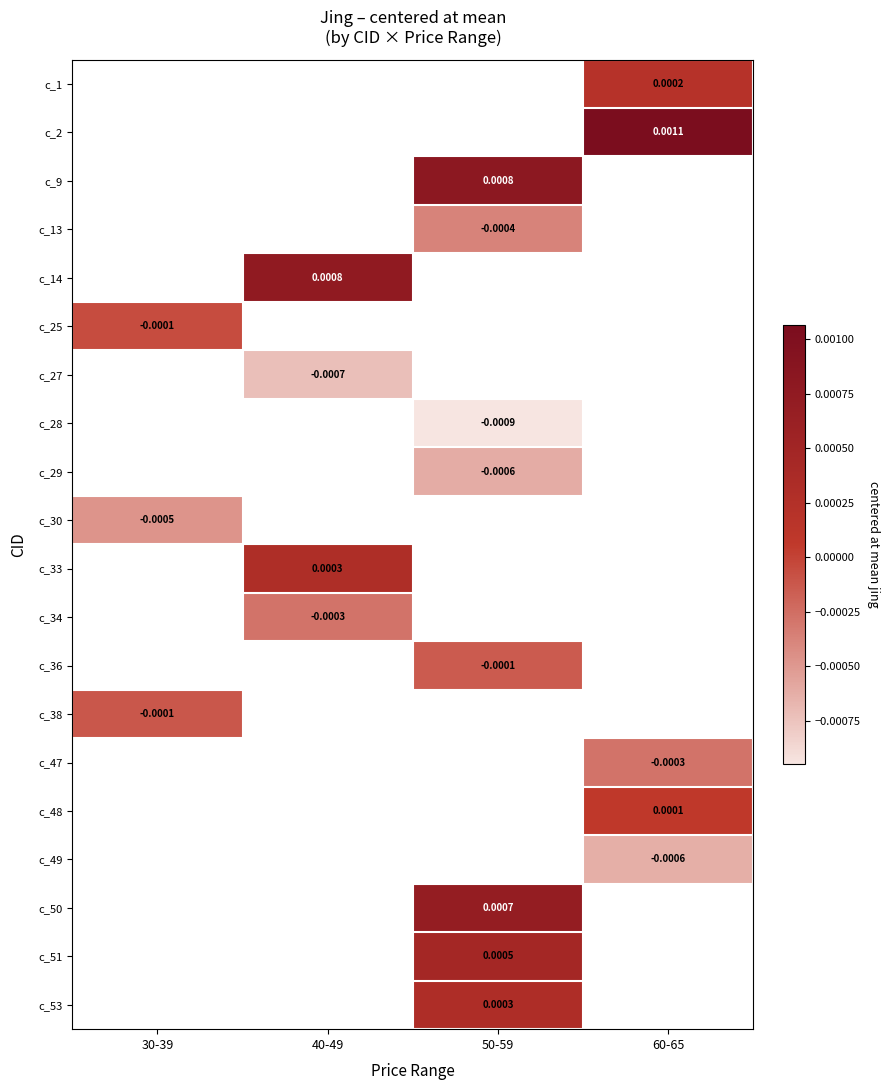

Is the value of c_38 at 30-39 greater than the value of c_34 at 40-49?

Yes